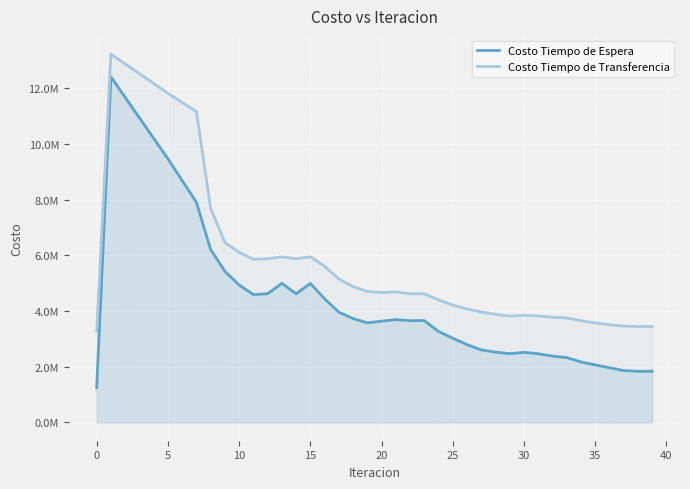

True or false: Costo Tiempo de Espera and Costo Tiempo de Transferencia cross at least once.

False